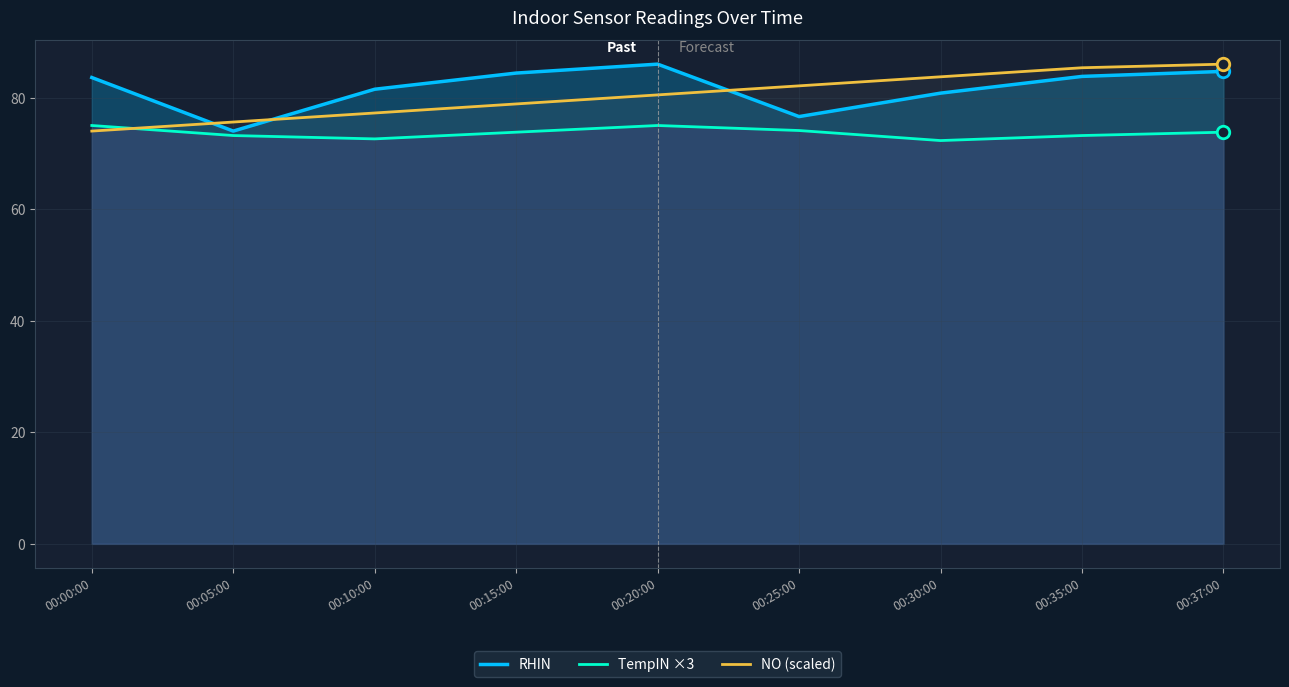

What is the difference between the second highest and second lowest values in the TempIN ×3 series?

2.4